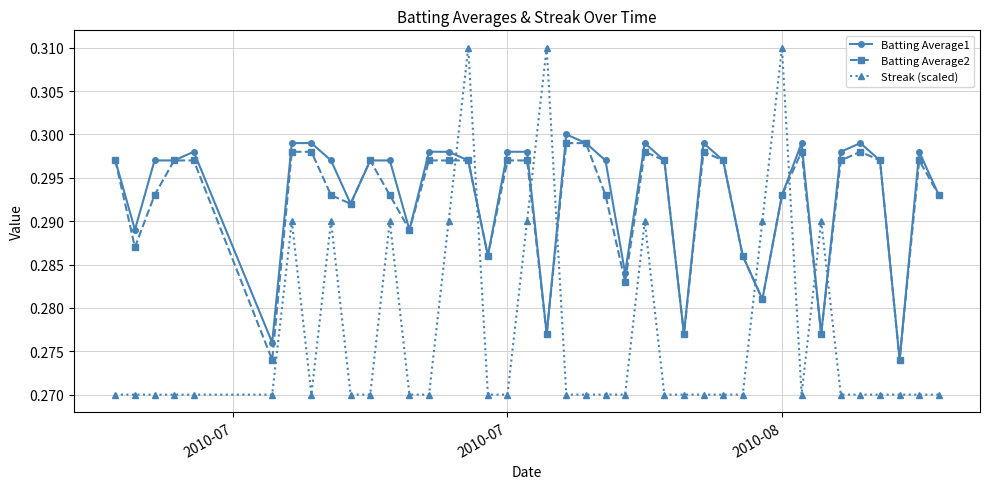

Which series has the widest spread of values?

Streak (scaled)